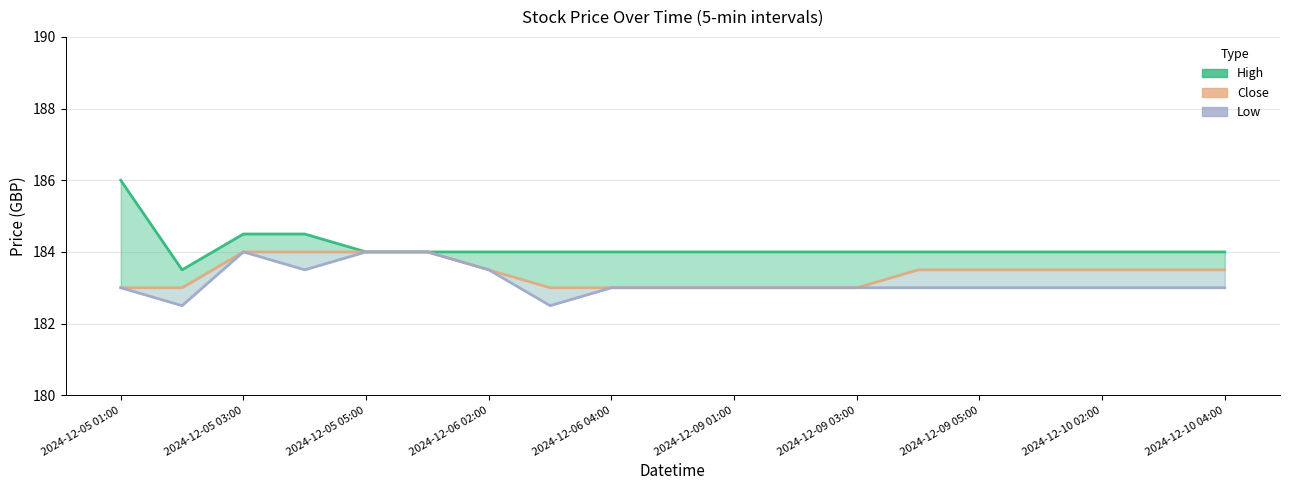

How many lines are shown in the chart?

3